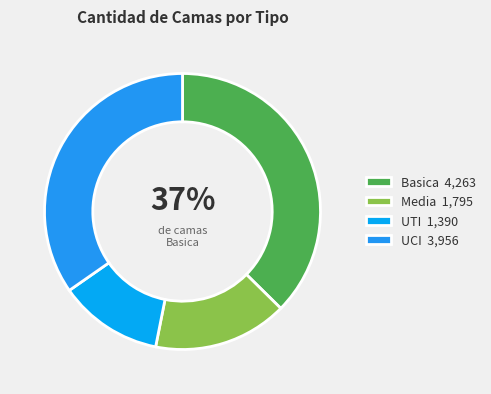

Does any single category account for the majority?

No